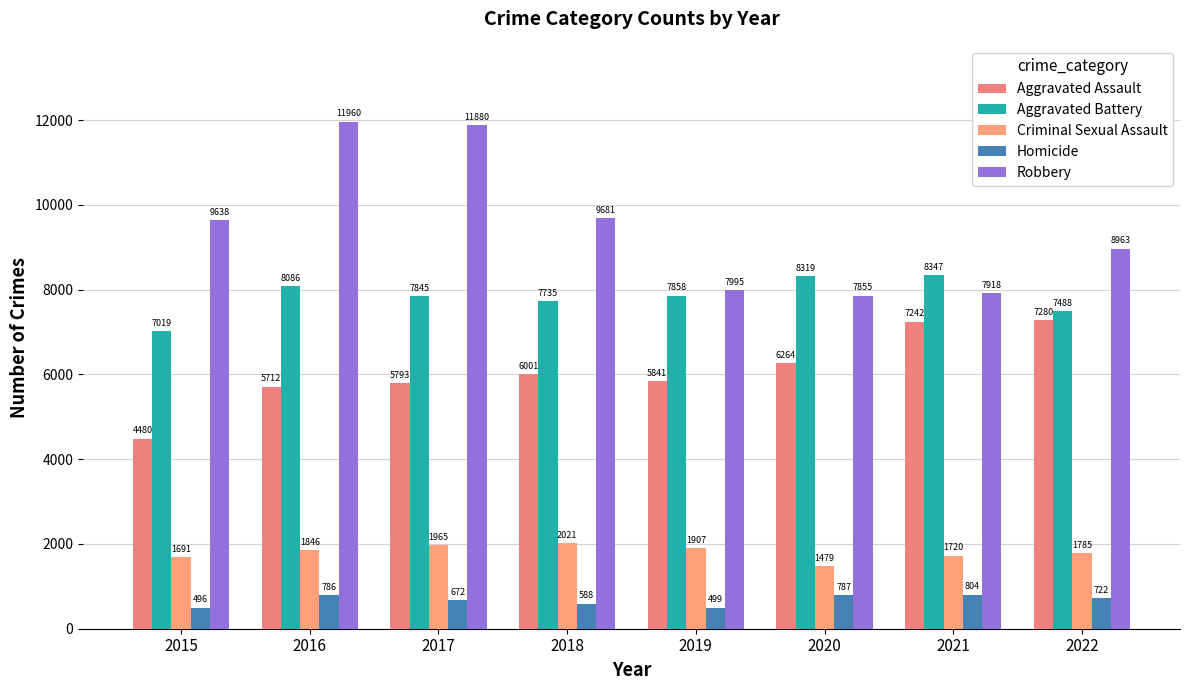

List the series in order of their peak value, lowest first.

Homicide, Criminal Sexual Assault, Aggravated Assault, Aggravated Battery, Robbery